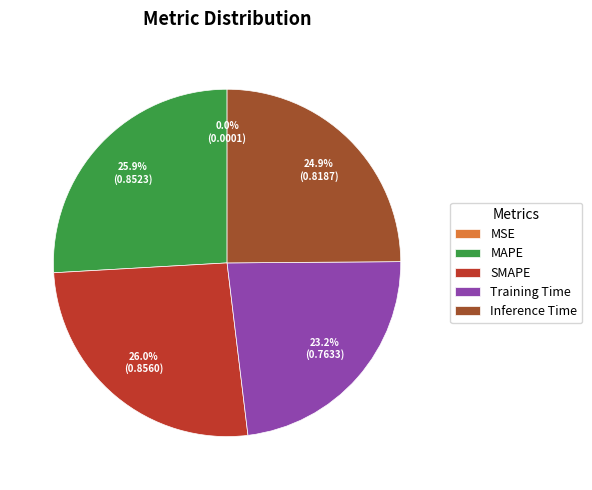

True or false: Training Time accounts for 23% of the total.

True